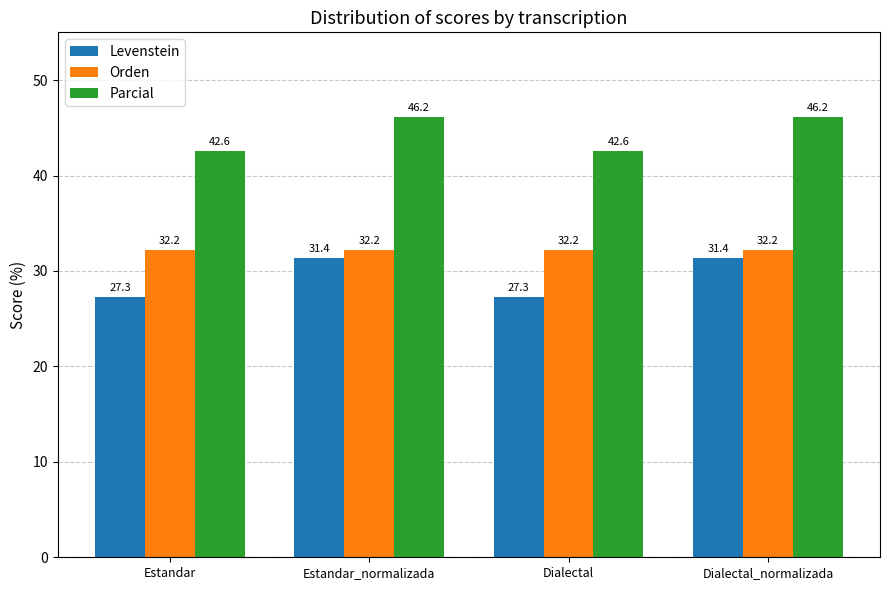

At which label does Parcial first exceed 46?

Estandar_normalizada